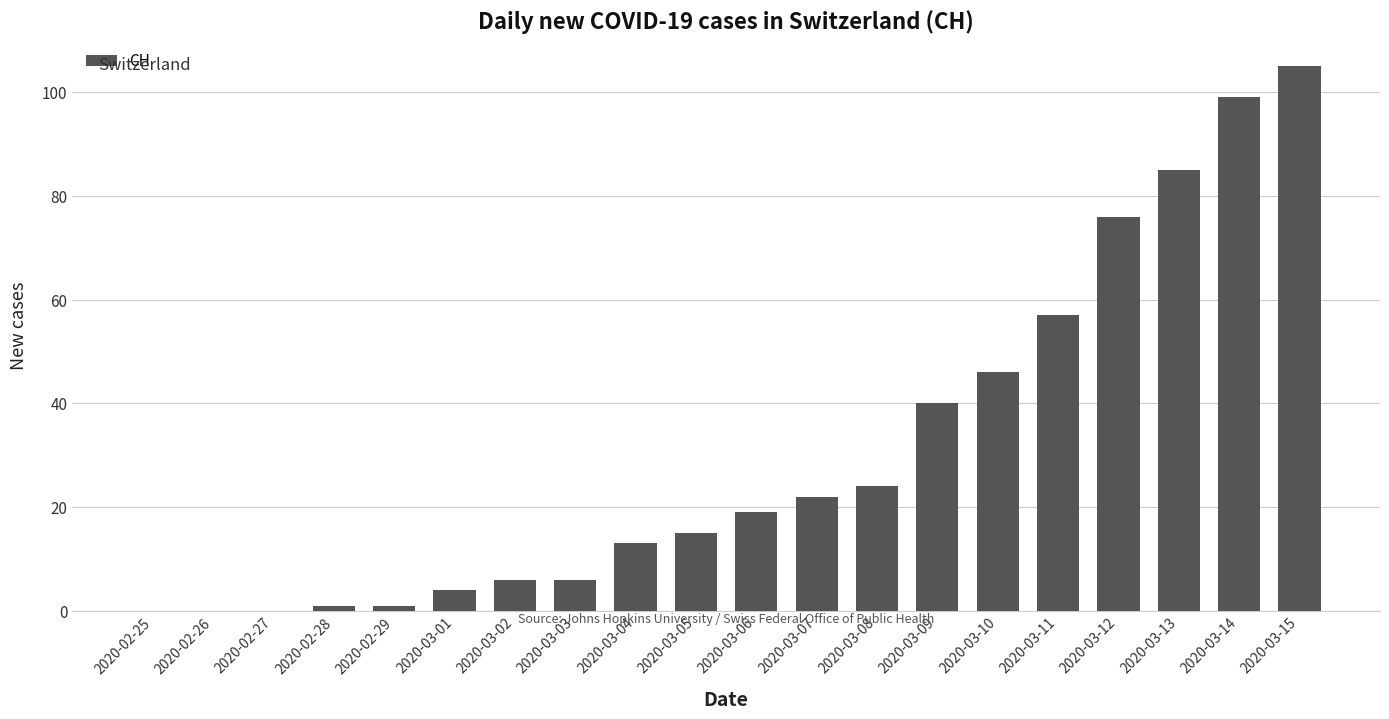

Which has a higher value, 2020-02-27 or 2020-03-13?

2020-03-13